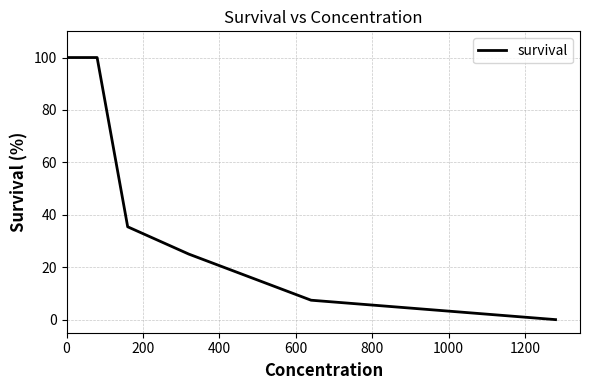

How many values are below 100?

4